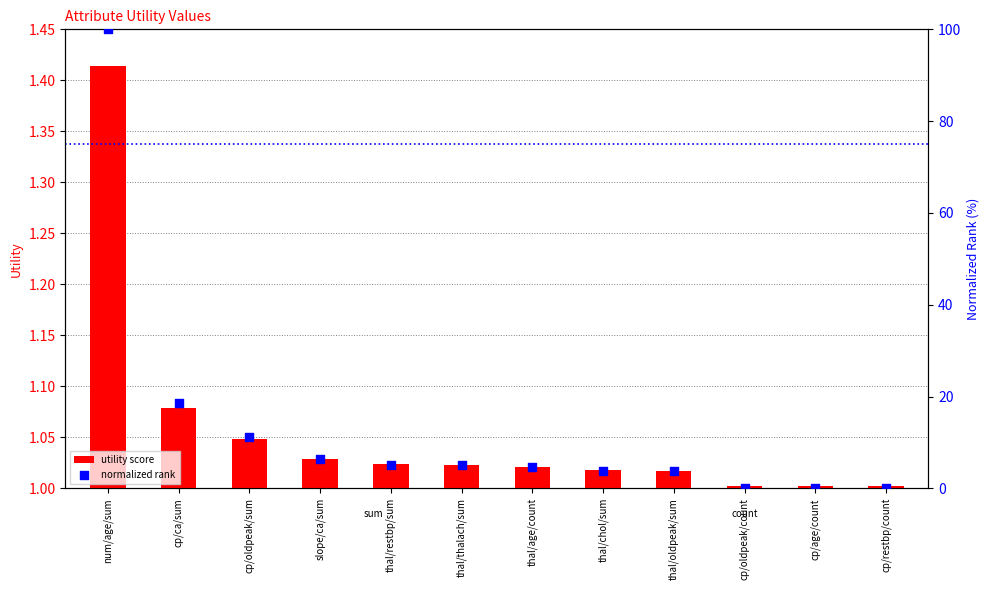

What are all the series names shown in the legend?

utility score, normalized rank